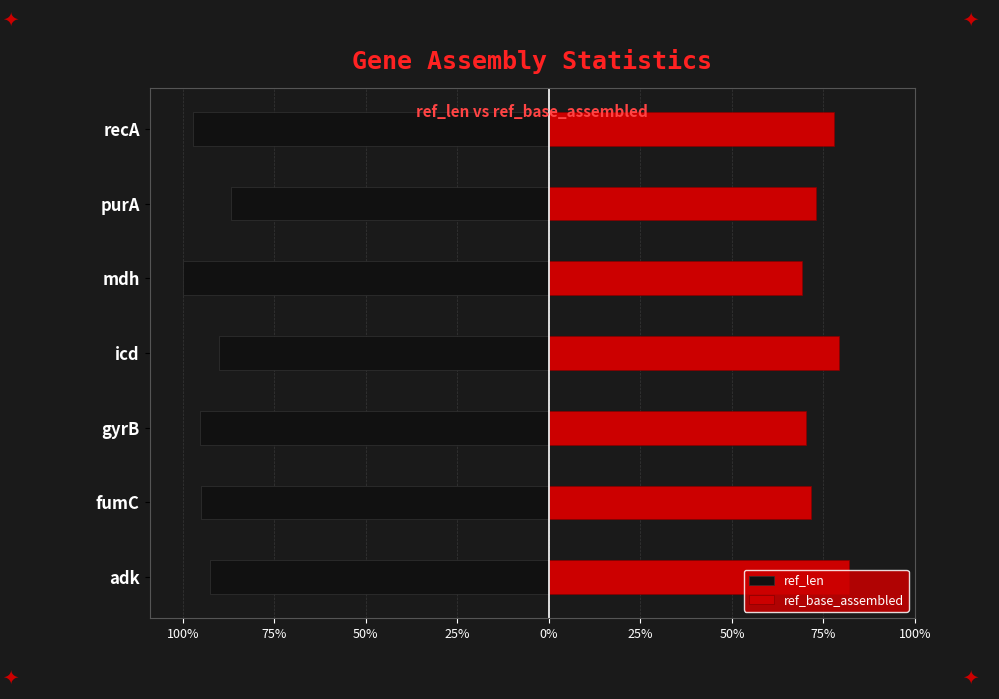

How many values in the ref_base_assembled series exceed 478?

3